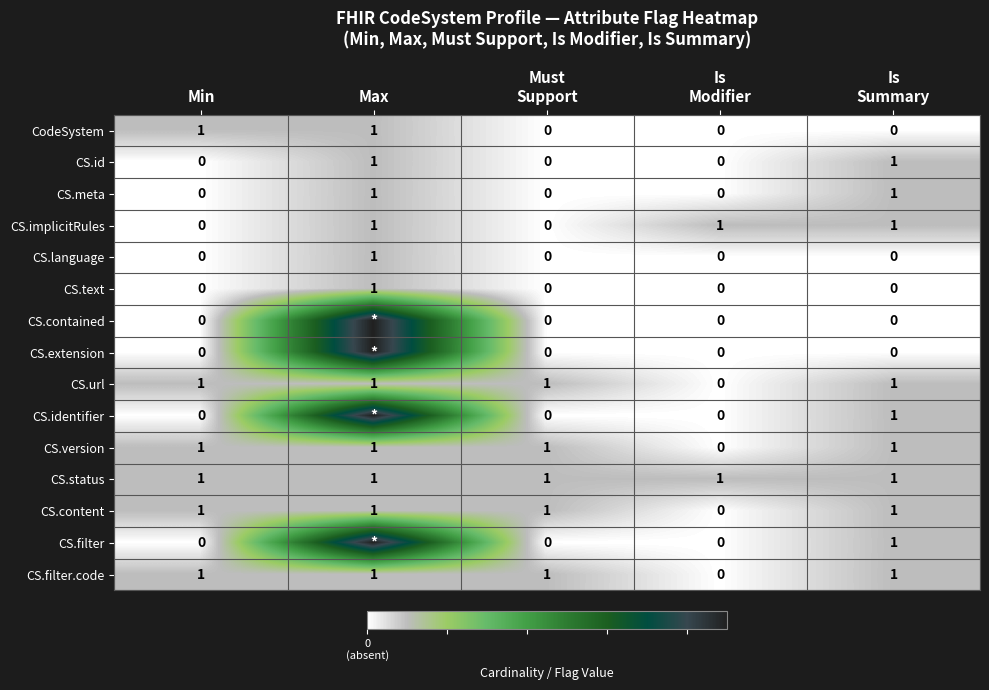

Is the value of CS.language at Min greater than the value of CS.version at Min?

No